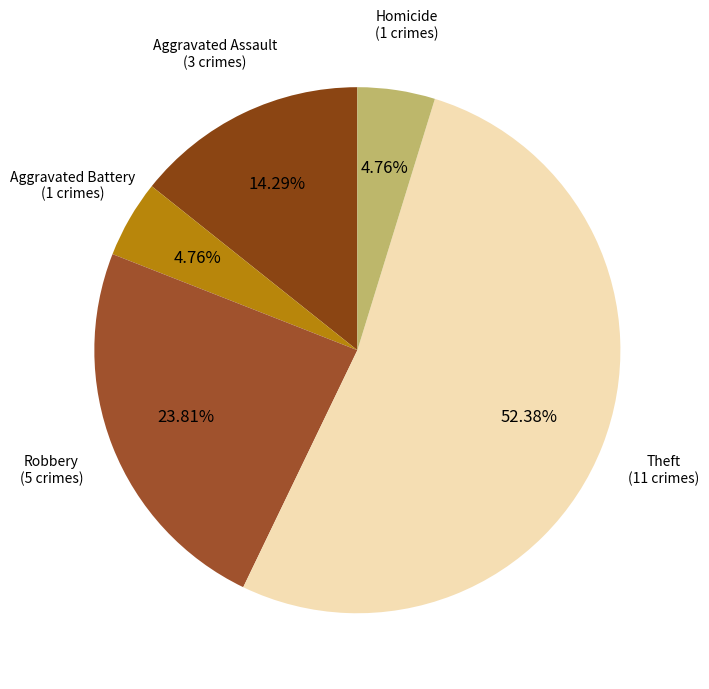

Between Aggravated Assault and Robbery, which is larger?

Robbery